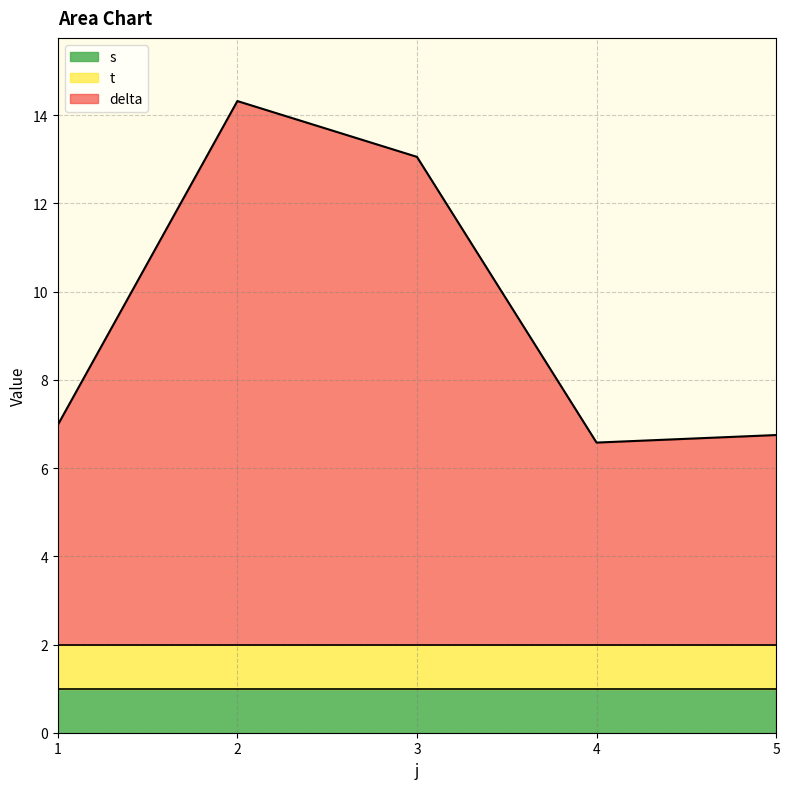

Is the value of delta at 1 greater than the value of t at 4?

Yes